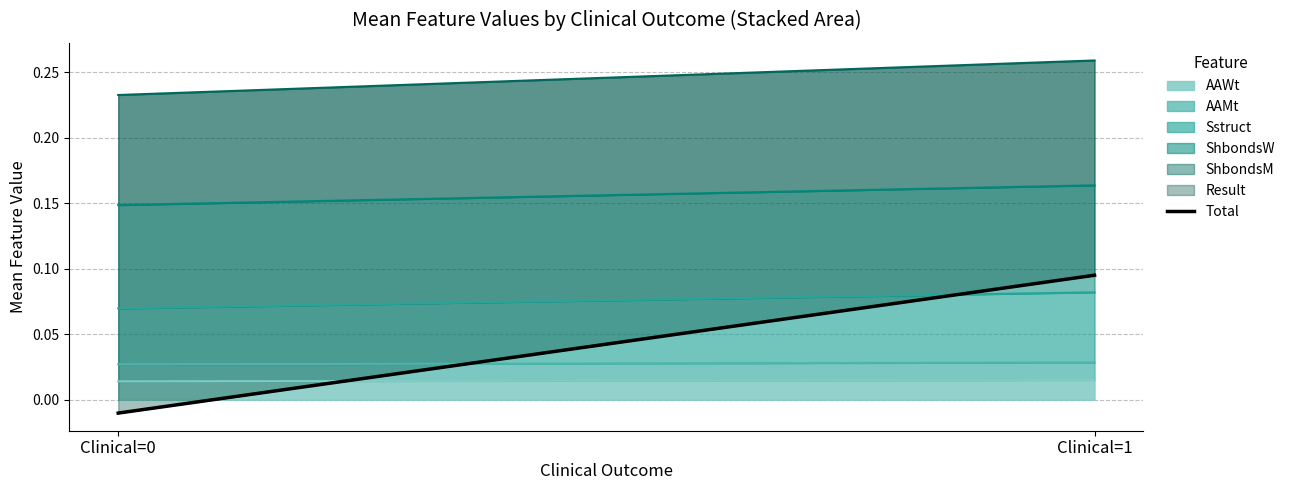

List the labels in order of value, smallest first.

Clinical=0, Clinical=1